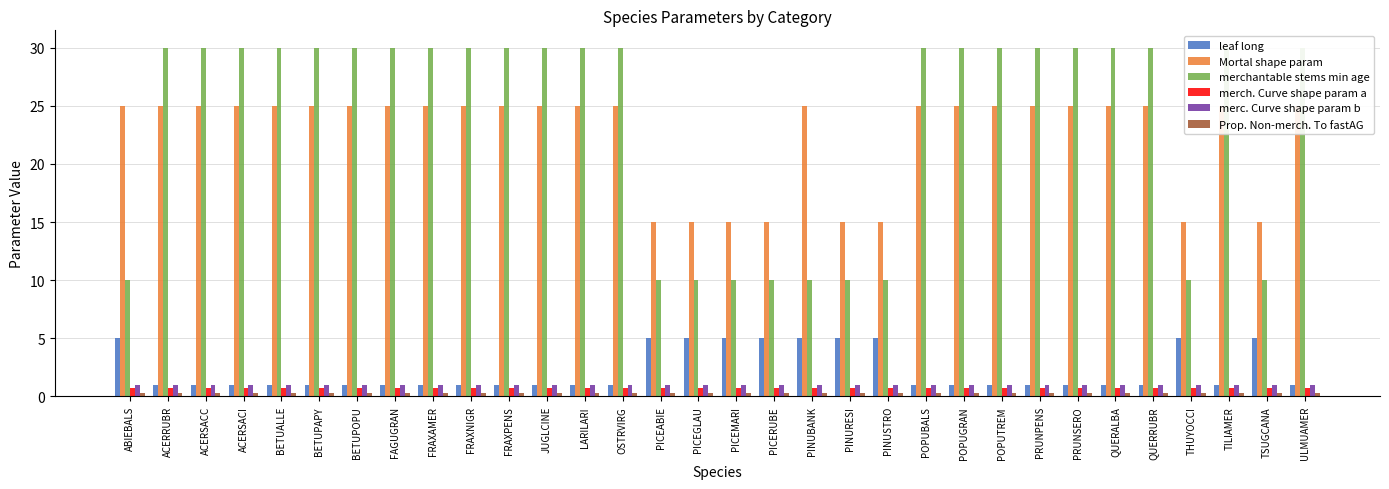

What value does the leaf long series have at POPUGRAN?

1.0